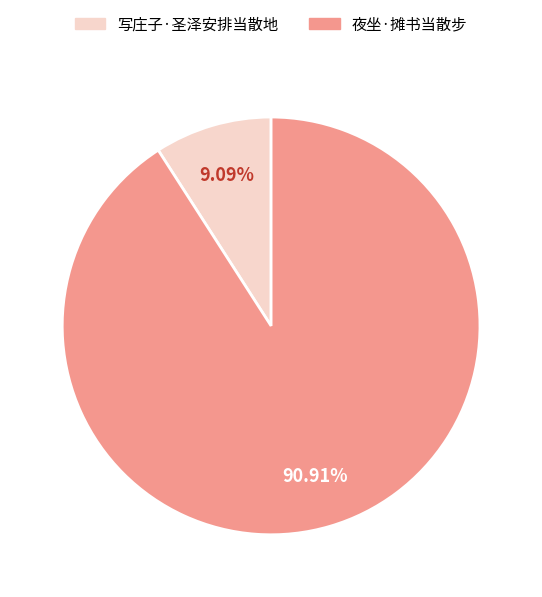

To the nearest percent, what percentage of the pie is 写庄子·圣泽安排当散地?

9%